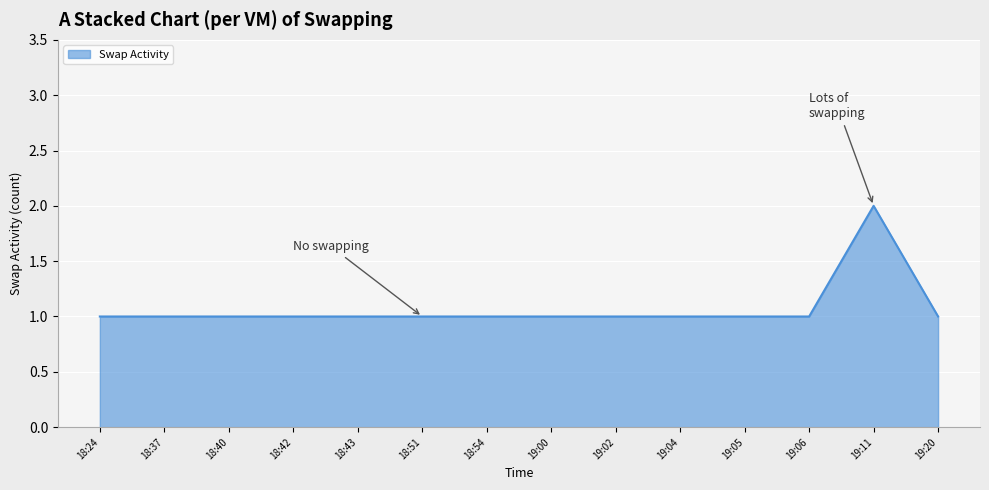

At which category does the chart reach its peak across all series?

19:11